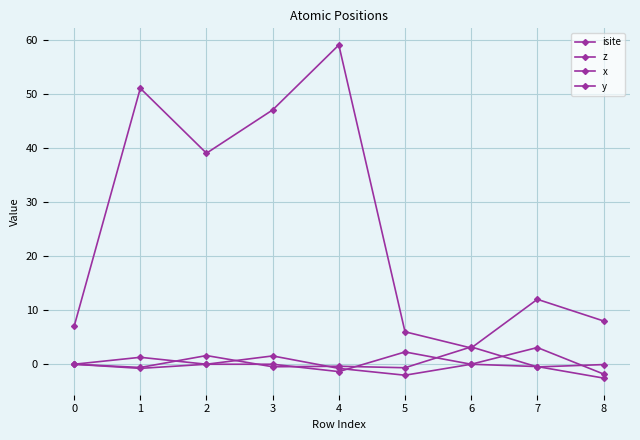

Is this an area chart (filled region under the line)?

No